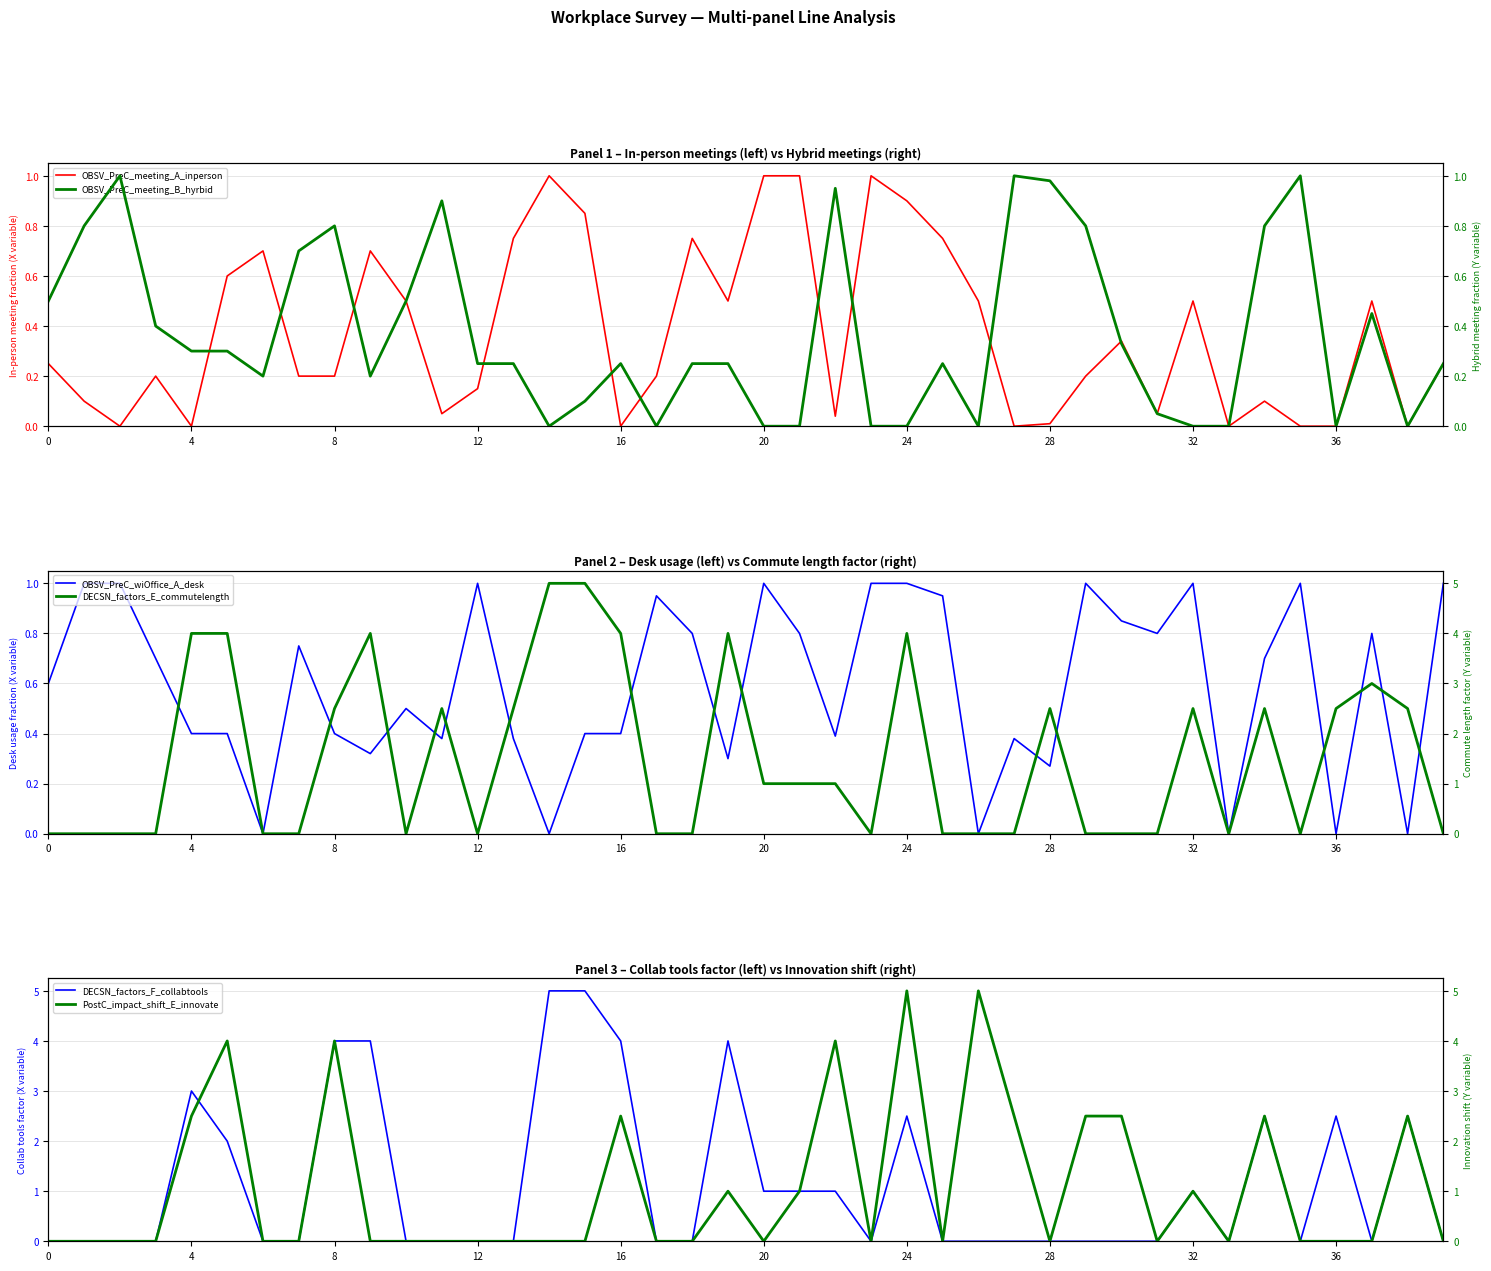

What is the label of the 13th point from the right?

27